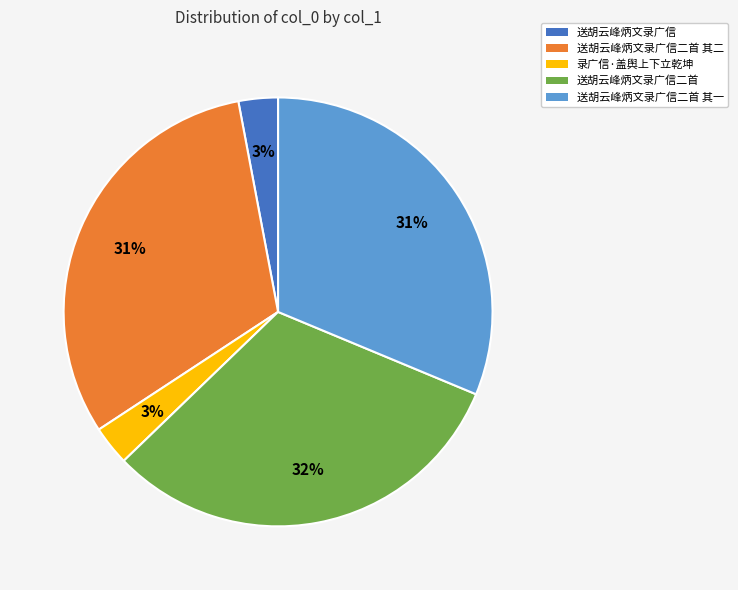

Does any single category account for the majority?

No